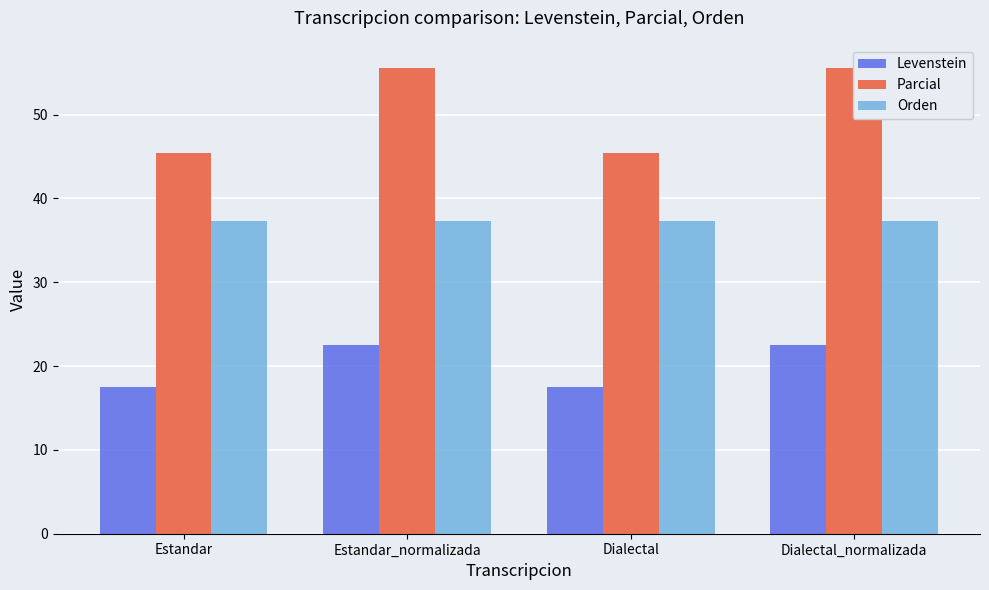

Rank the series by their average value, from lowest to highest.

Levenstein, Orden, Parcial